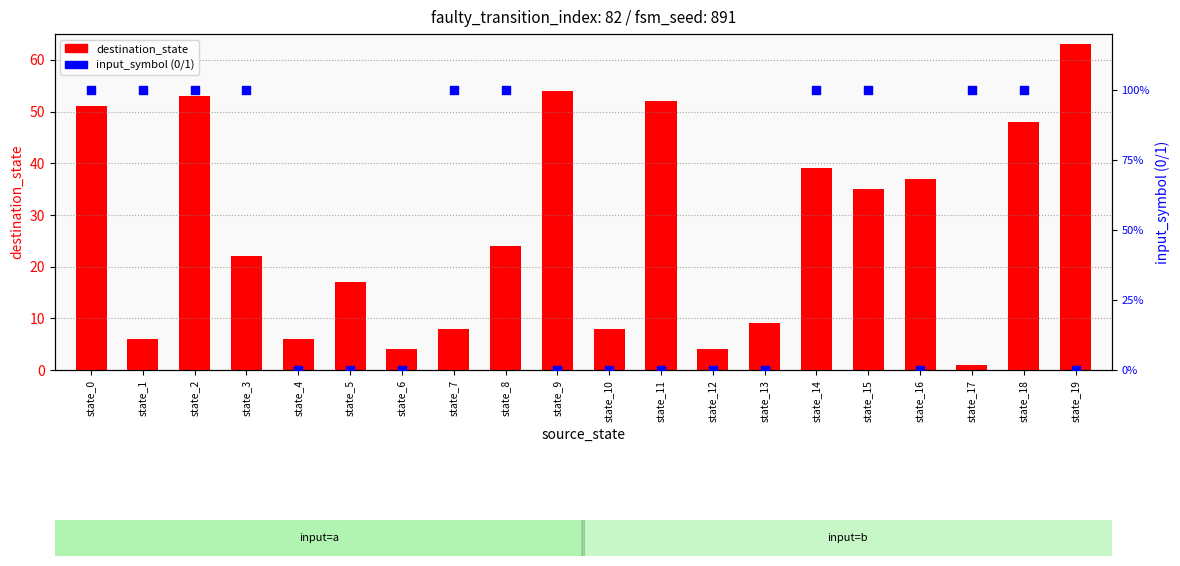

Which series reaches the minimum Y coordinate?

input_symbol